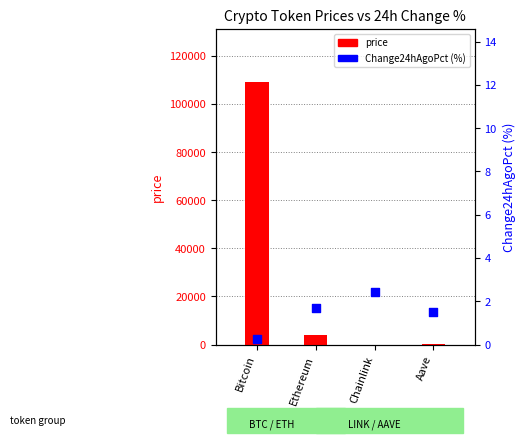

What is the total value across all series at Bitcoin?

109322.2